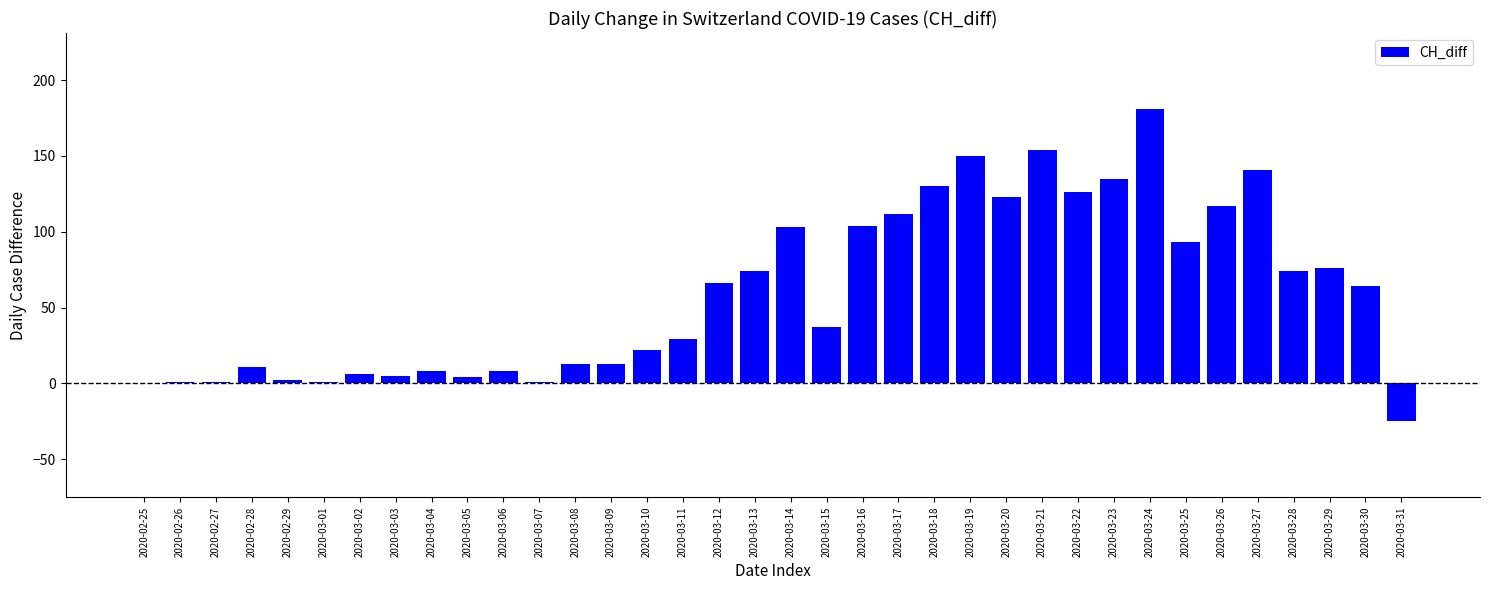

Which has a higher value, 2020-03-10 or 2020-02-28?

2020-03-10